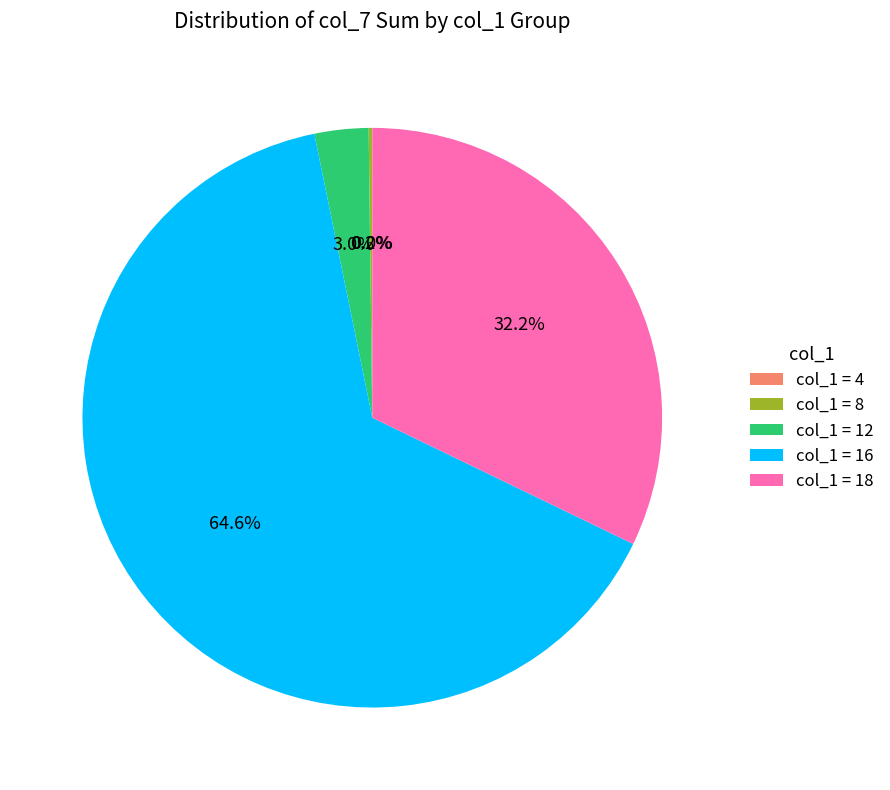

Which category has the biggest portion of the pie?

col_1 = 16